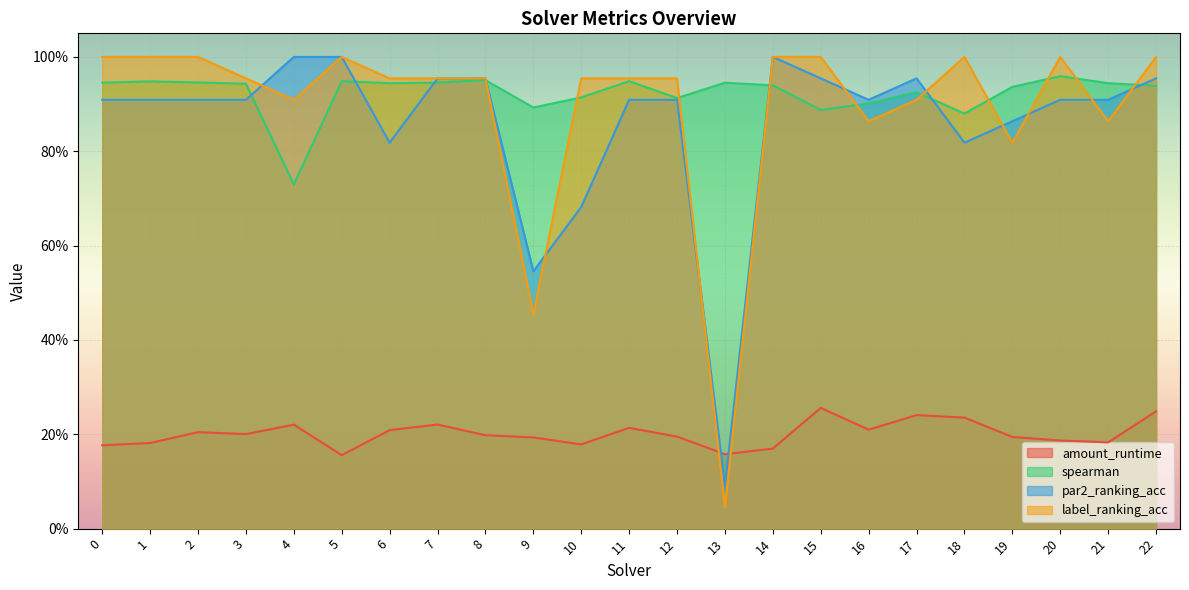

Is the value of amount_runtime at 5 greater than the value of spearman at 21?

No